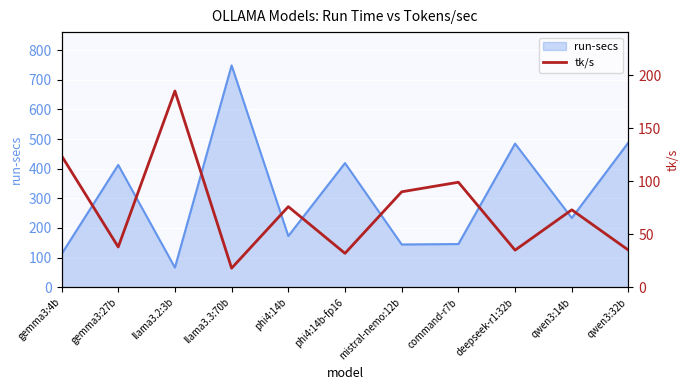

What is the minimum value for run-secs?

66.6